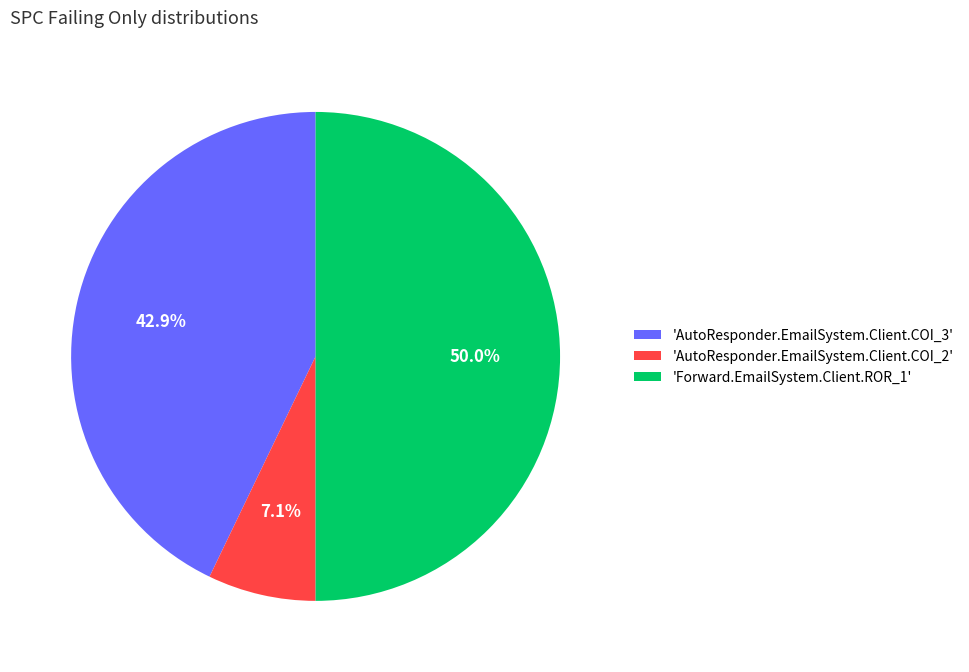

Between 'Forward.EmailSystem.Client.ROR_1' and 'AutoResponder.EmailSystem.Client.COI_2', which is larger?

'Forward.EmailSystem.Client.ROR_1'